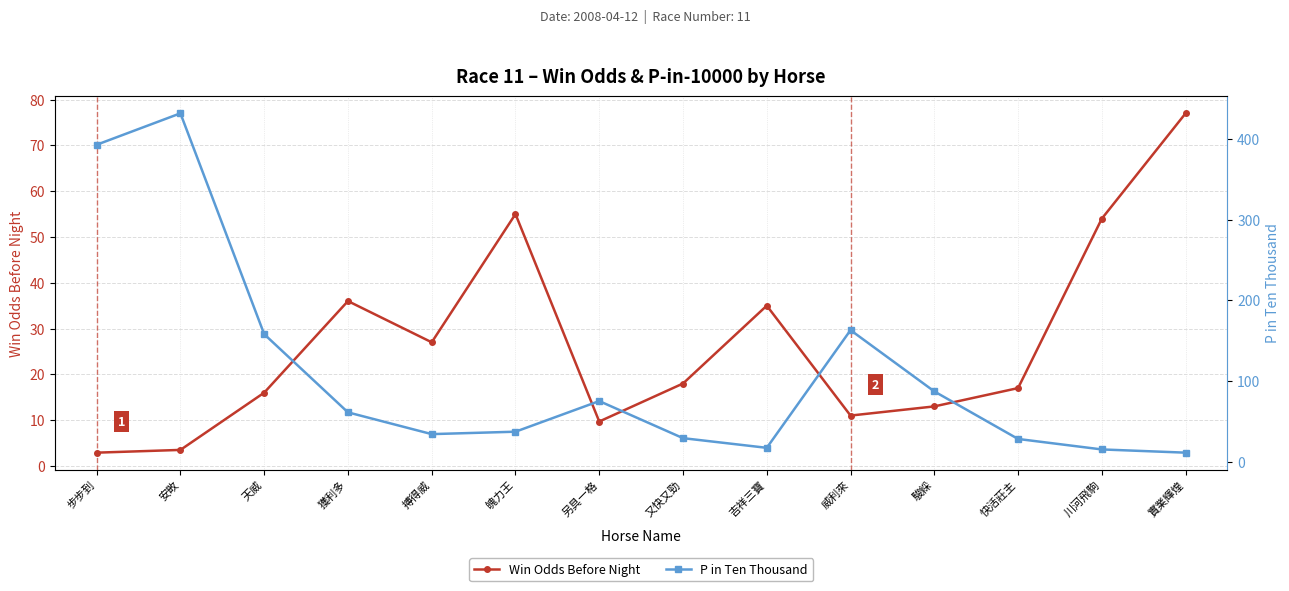

List the labels in order of Win Odds Before Night value, largest first.

實業輝煌, 魄力王, 川河飛駒, 獲利多, 吉祥三寶, 搏得威, 又快又勁, 快活莊主, 天威, 駿綵, 威利來, 另具一格, 安畋, 步步到